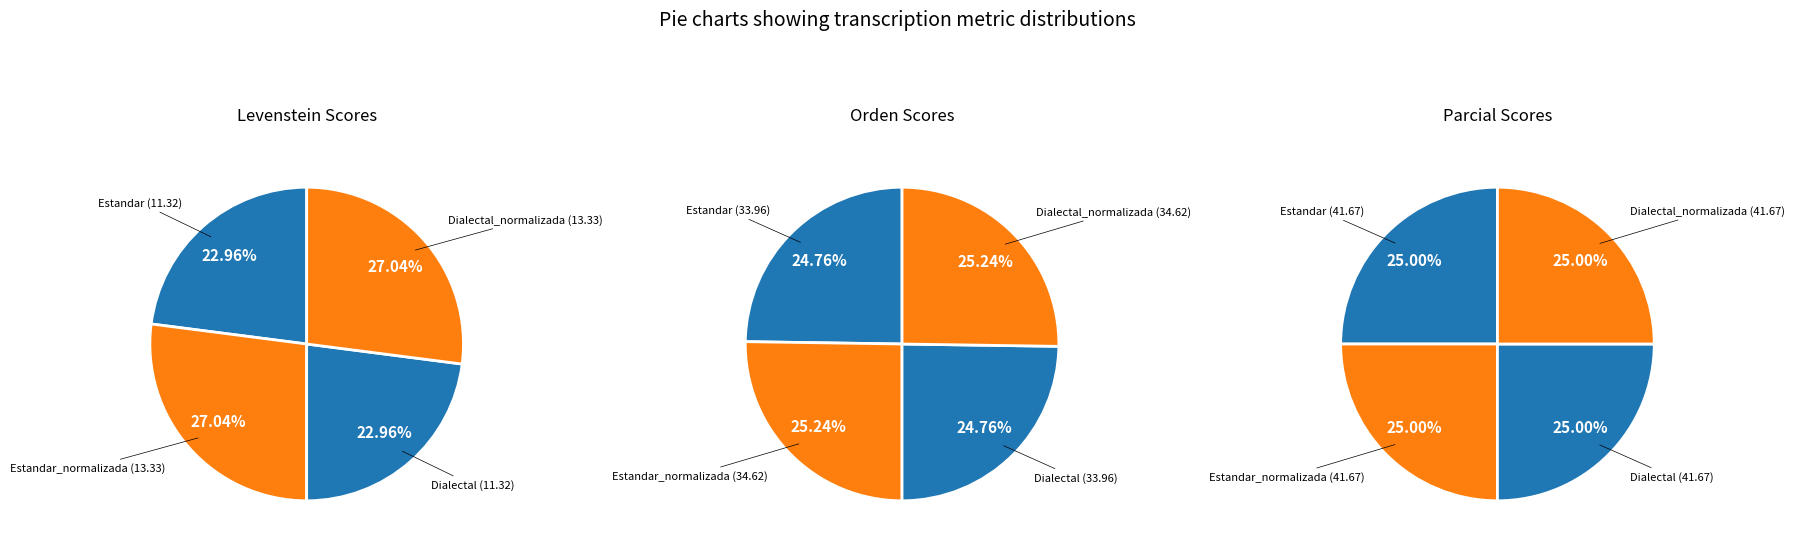

Does any single category account for the majority?

No